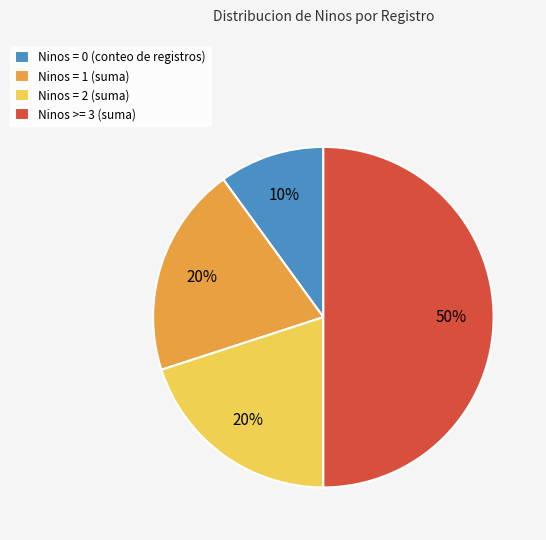

Count the number of slices in the pie.

4